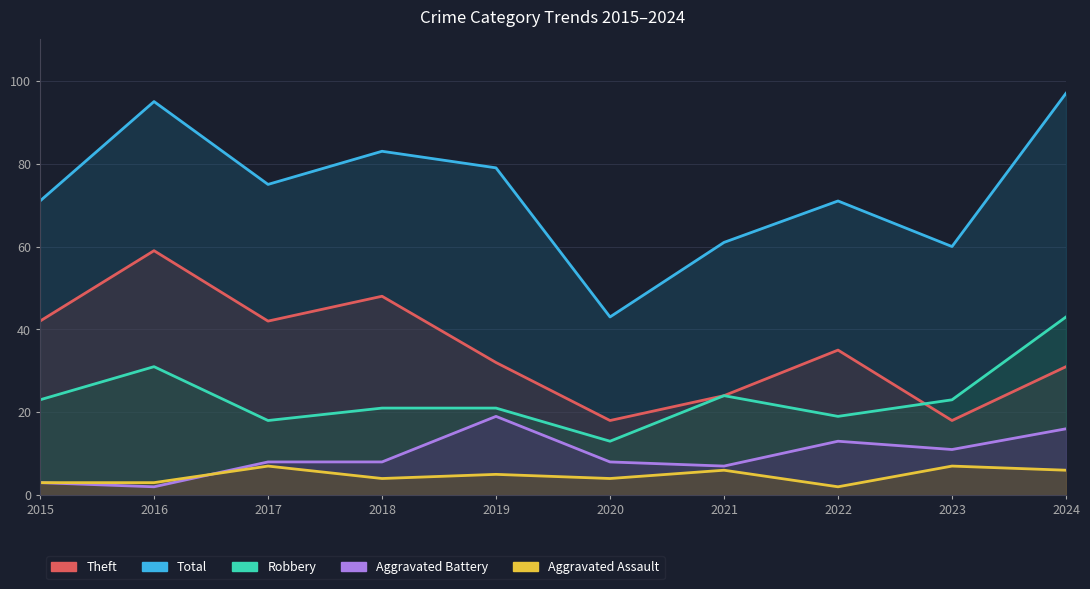

What is the difference between the Aggravated Battery values at 2017 and 2024?

8